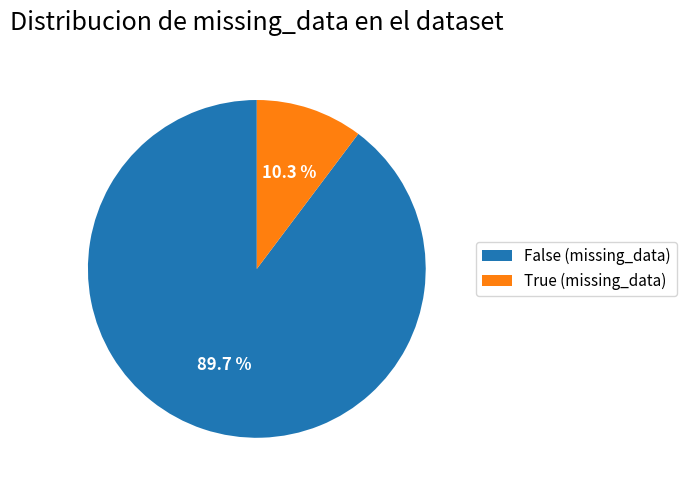

To the nearest percent, what is the average slice percentage?

50%